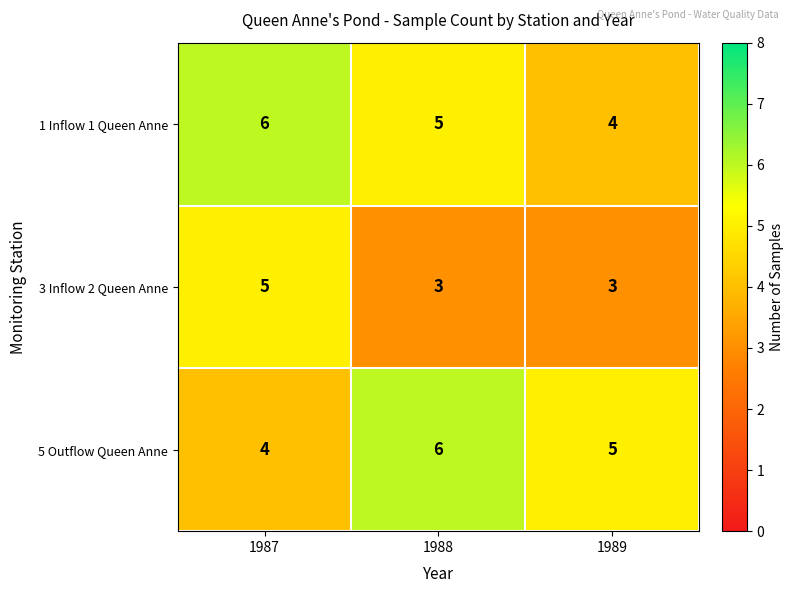

Rank the series at 1987 from highest to lowest value.

1 Inflow 1 Queen Anne, 3 Inflow 2 Queen Anne, 5 Outflow Queen Anne